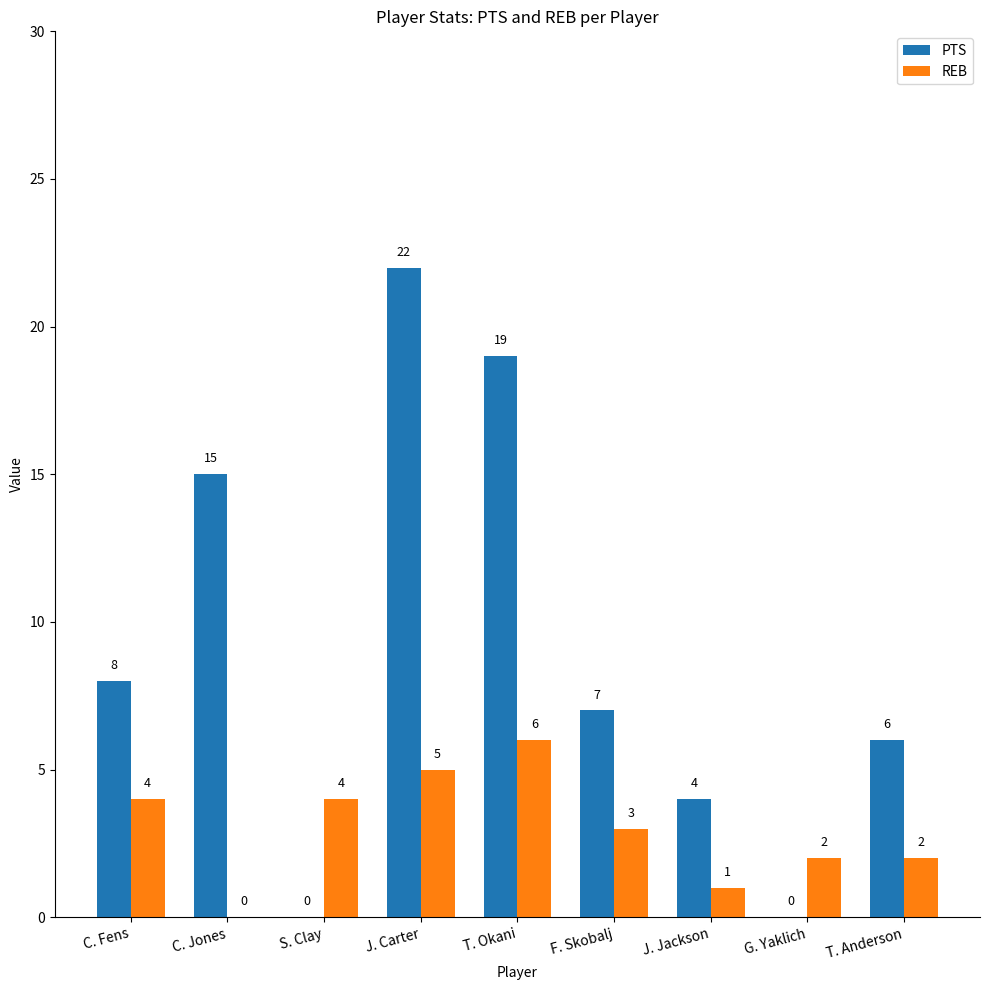

True or false: REB has a value of 6 at T. Okani.

True